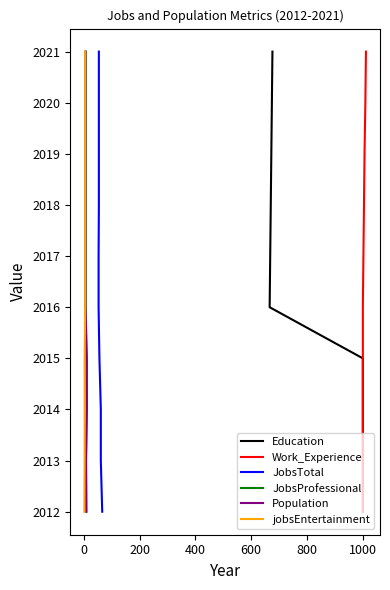

True or false: Work_Experience has more than 0 points higher than both neighbors.

False